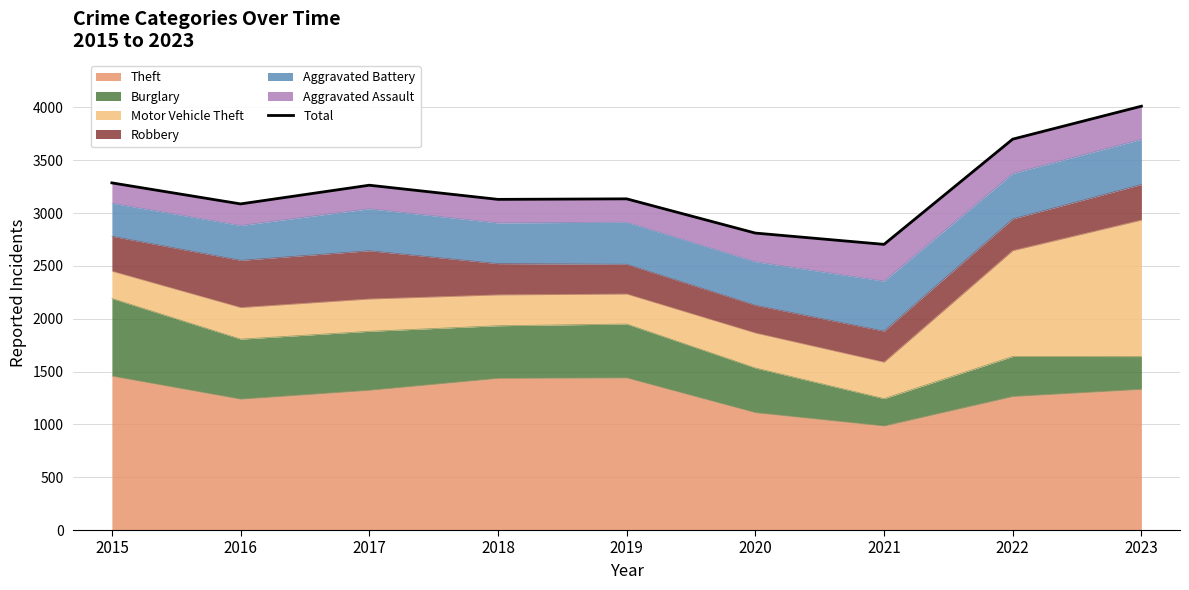

True or false: the data shows 1858 at 2019.

False